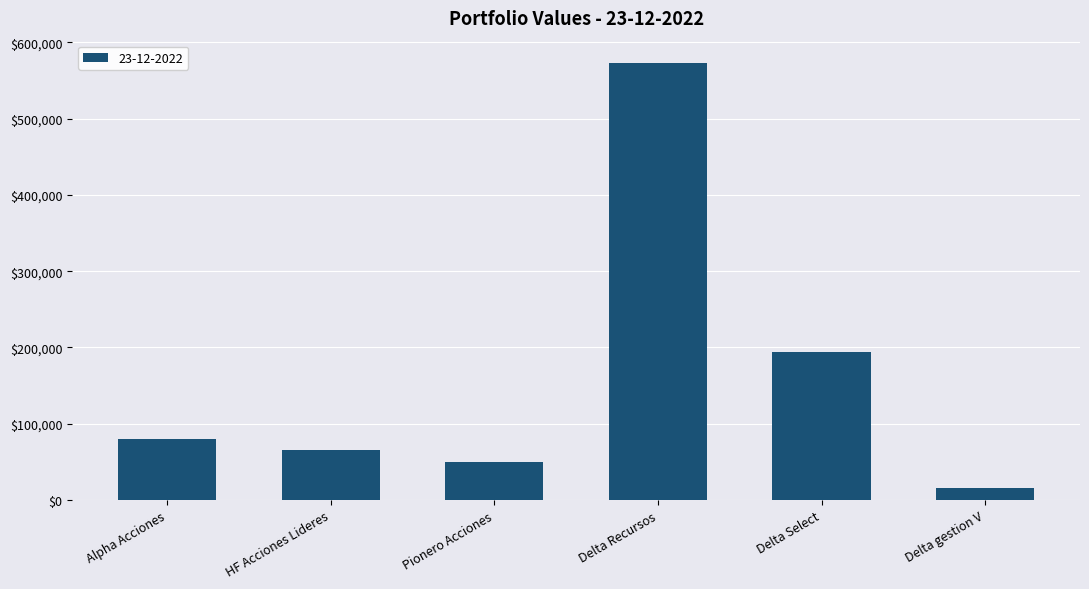

Rank the categories by value from lowest to highest.

Delta gestion V, Pionero Acciones, HF Acciones Lideres, Alpha Acciones, Delta Select, Delta Recursos